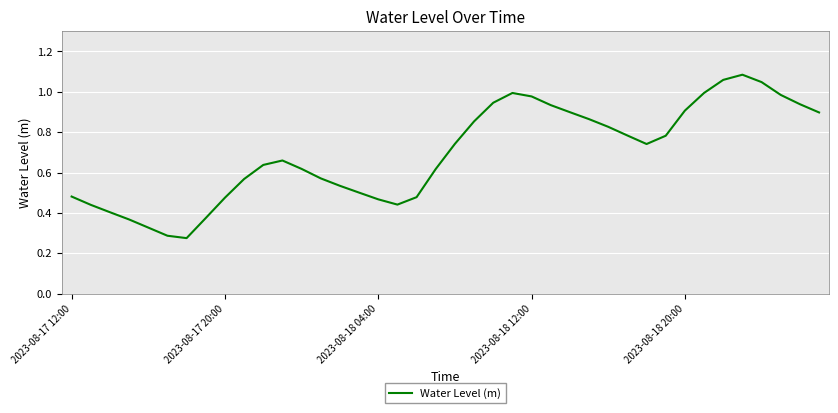

How many interior local valleys (lower than both neighbors) does the data have?

3